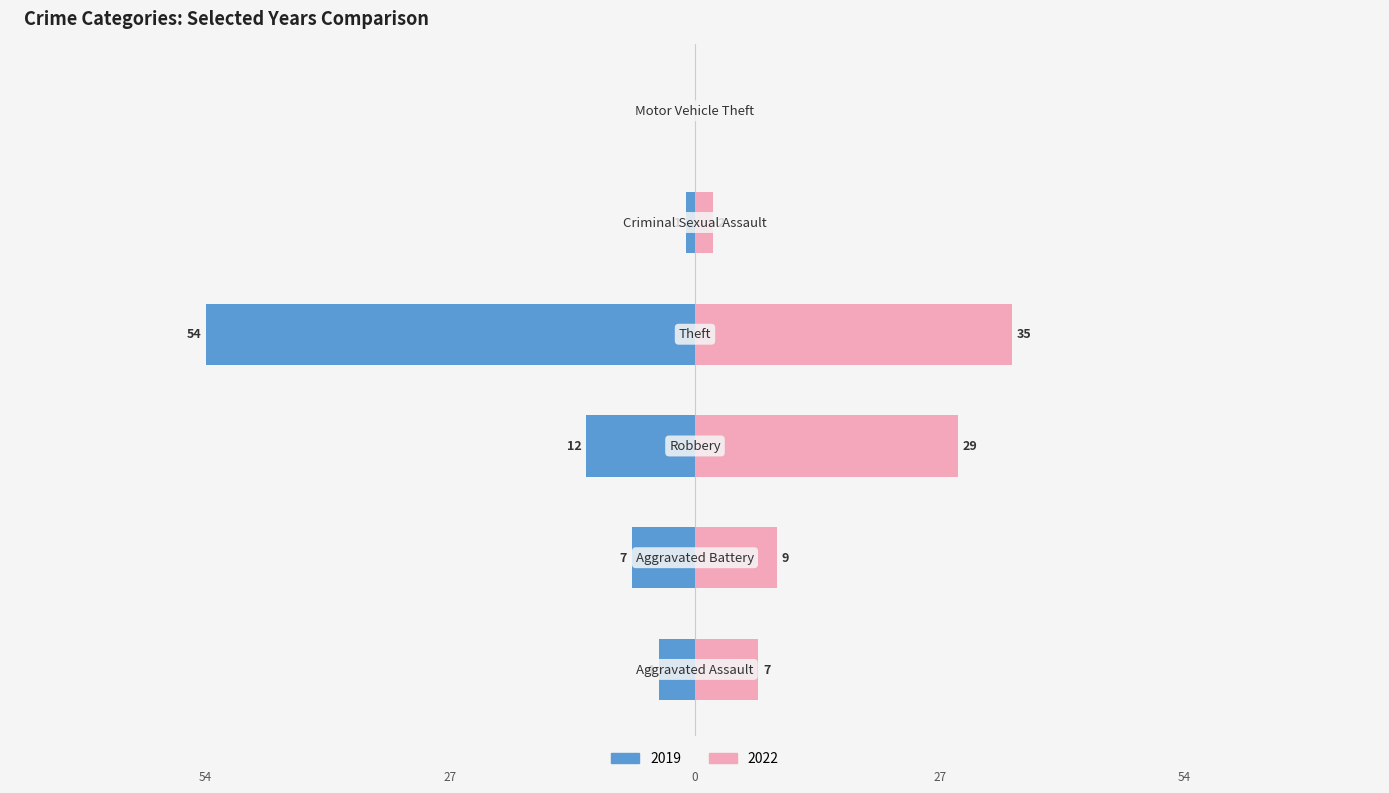

How many values in 2019 are below zero?

5